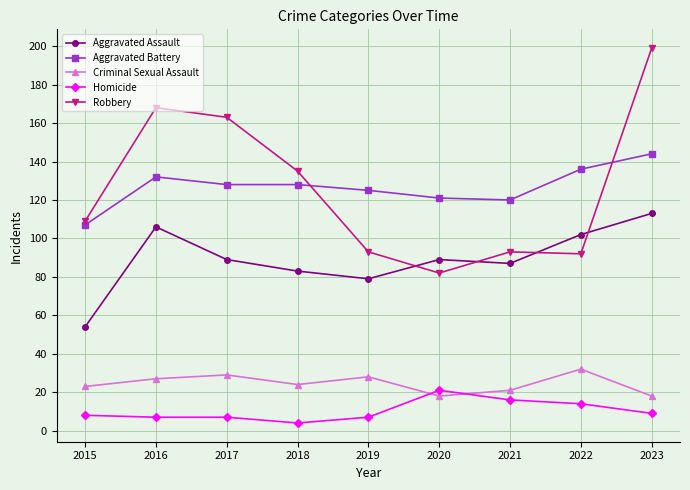

The Robbery series shows 152 at 2021. True or false?

False